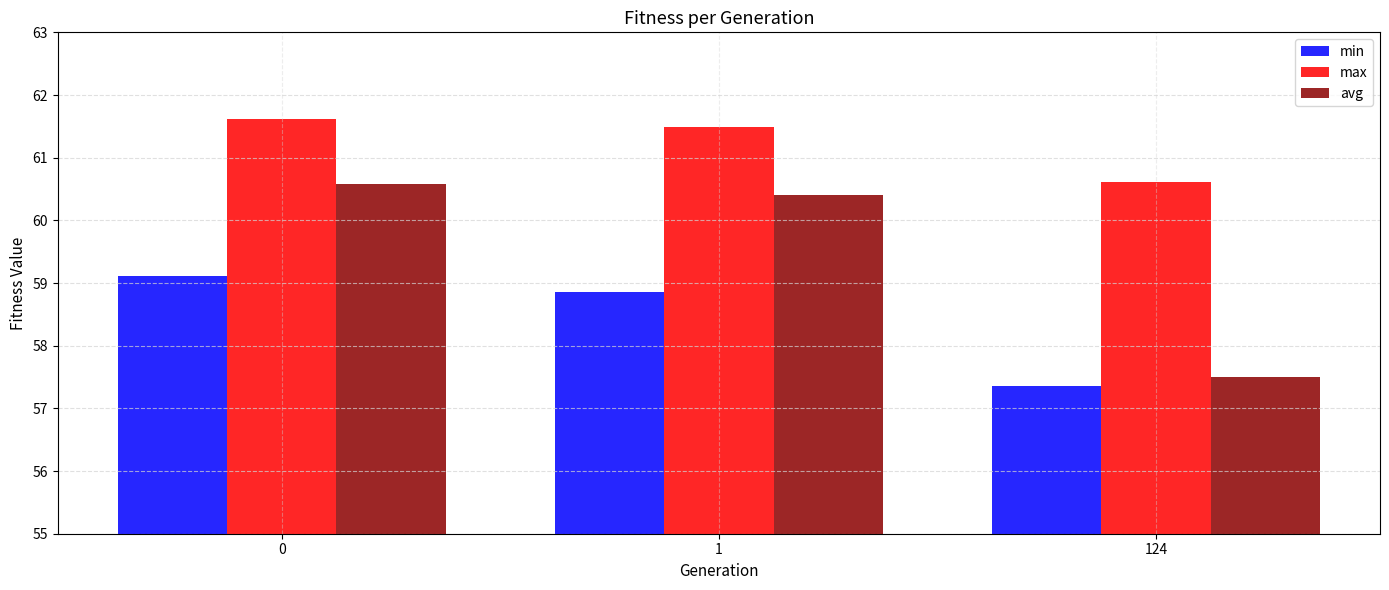

Where is avg nearest to the value 59?

1